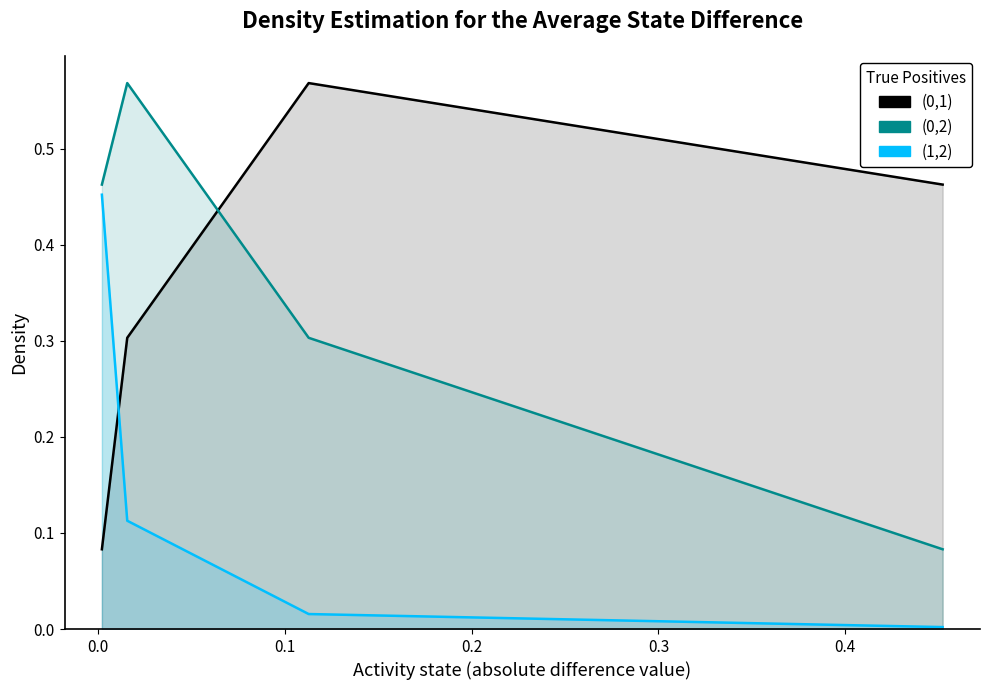

How many lines are shown in the chart?

3